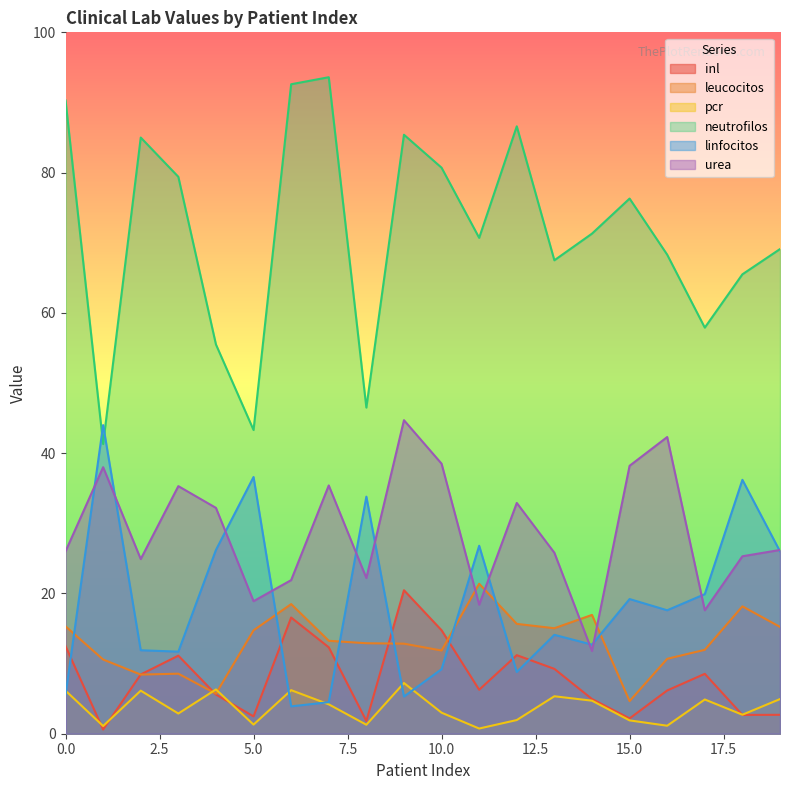

What is the greatest value displayed?

93.6